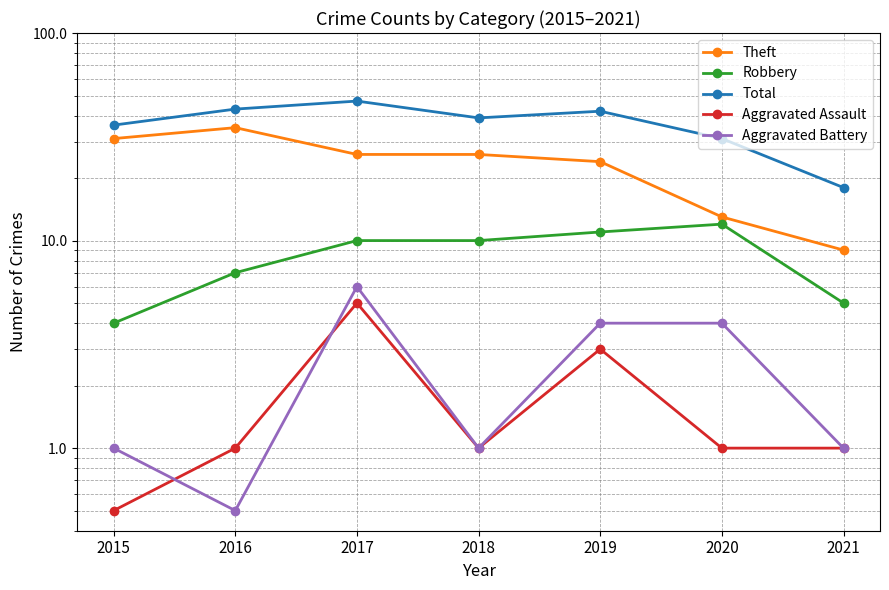

What is the value of the Robbery point at the 7th from the left?

5.0